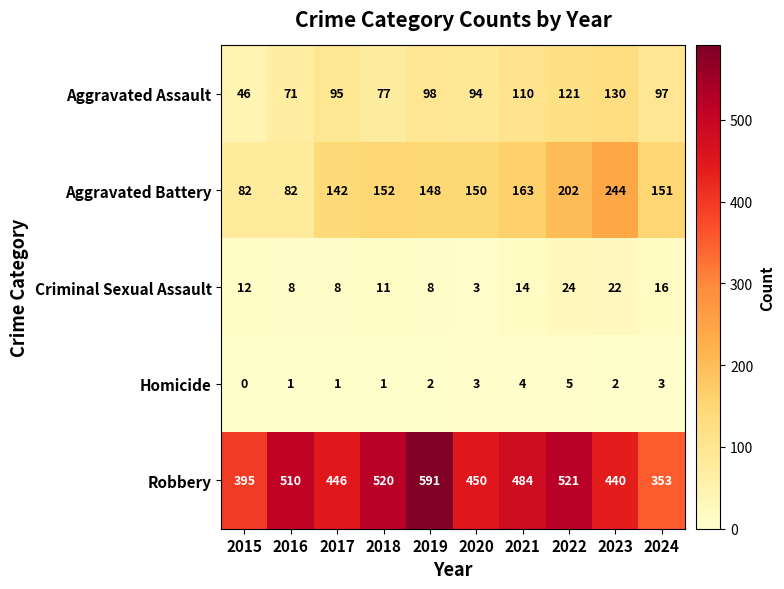

At how many categories does at least one series exceed 181?

10